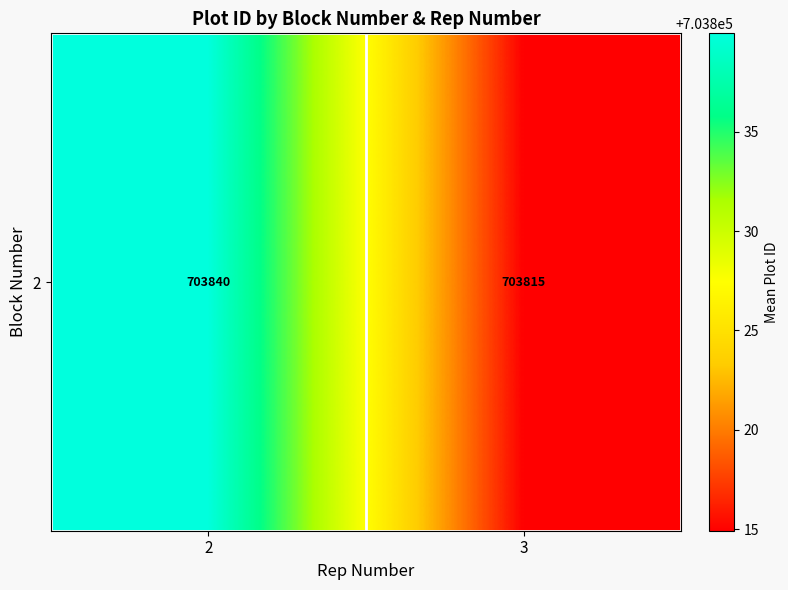

Where is the data nearest to the value 703827?

3